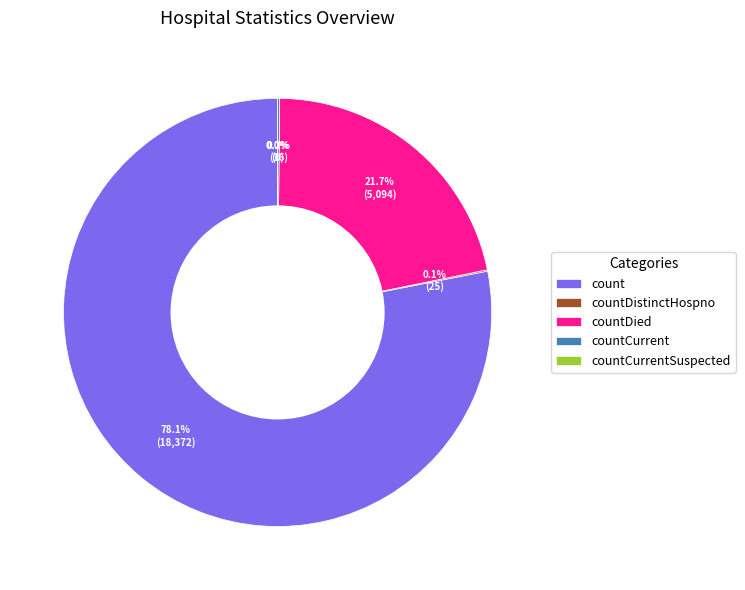

Which slice is the smallest?

countCurrentSuspected